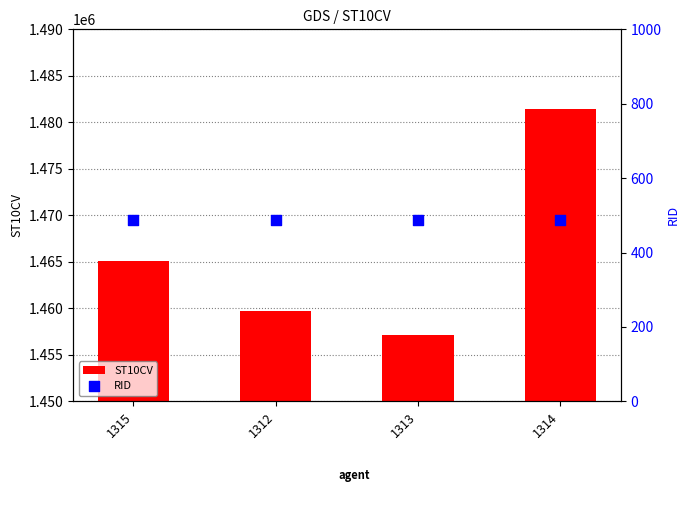

At which category is the sum across all series the highest?

1314